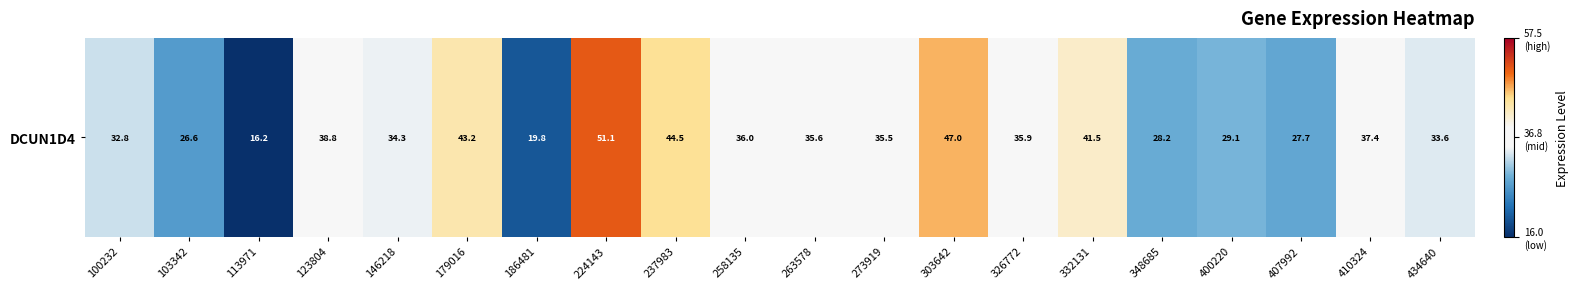

The chart shows a value of 37.4 at 410324. True or false?

True